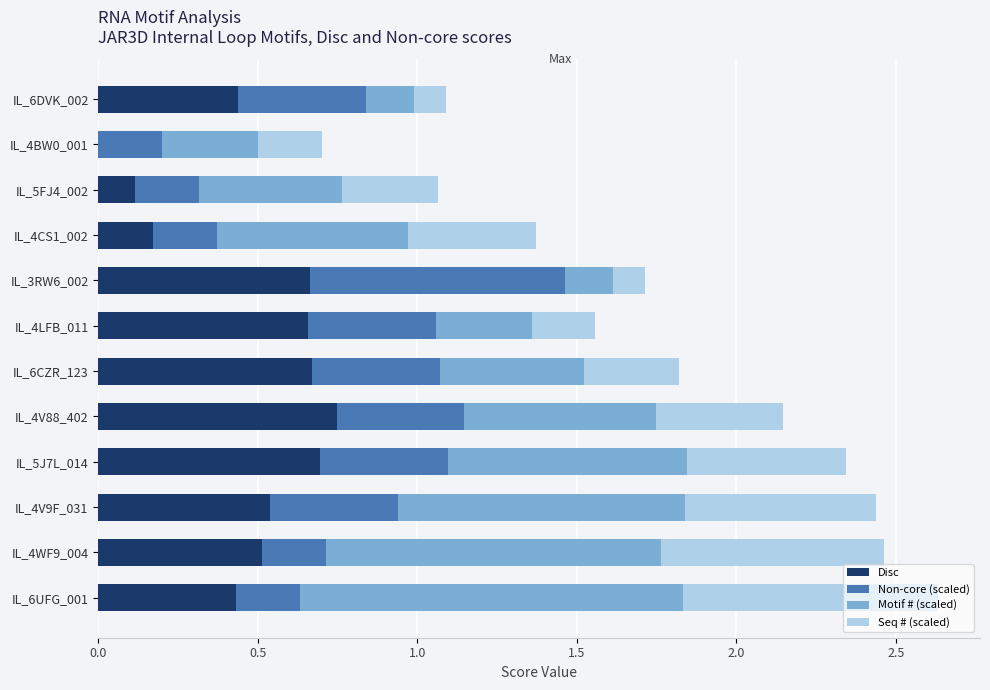

What is the sum of the Disc values at IL_4V88_402 and IL_6UFG_001?

1.2